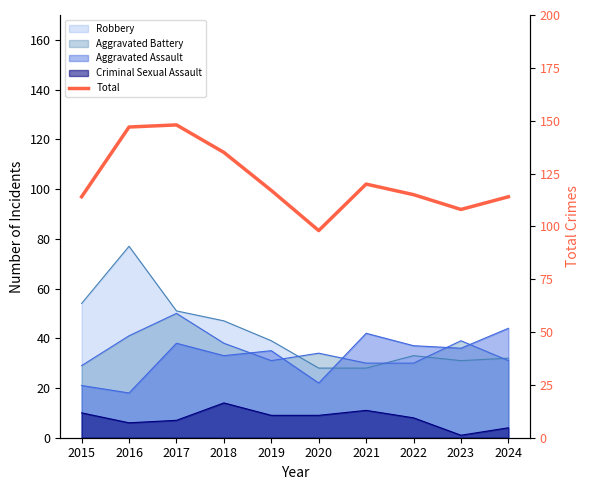

The chart shows a value of 249 at 2016. True or false?

False